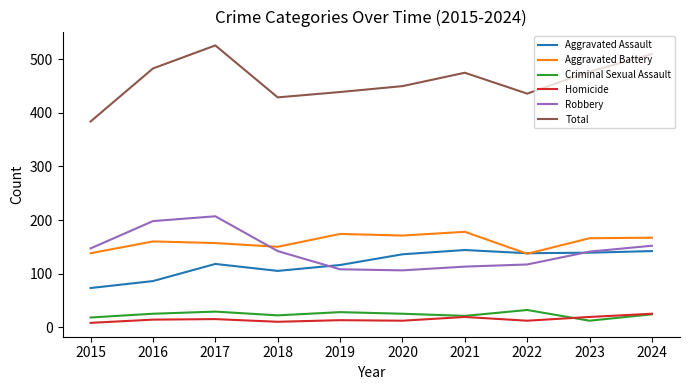

The value of Homicide at 2021 is 19. True or false?

True